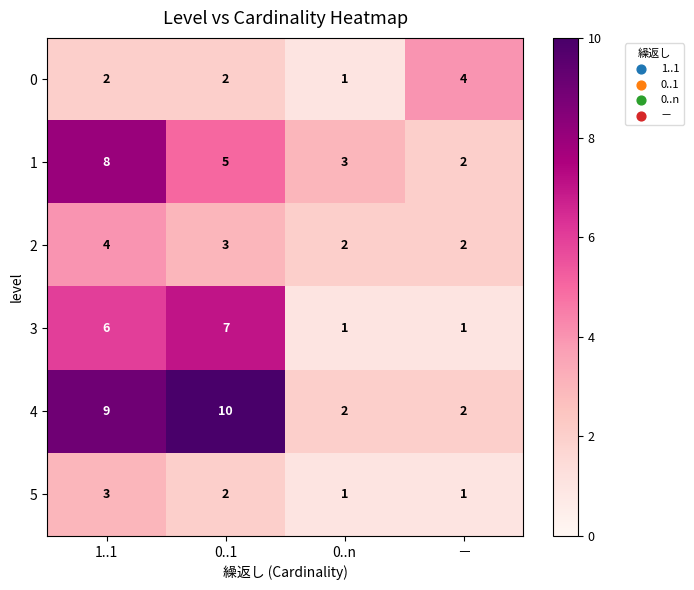

How many data points in 4 are less than 9?

2